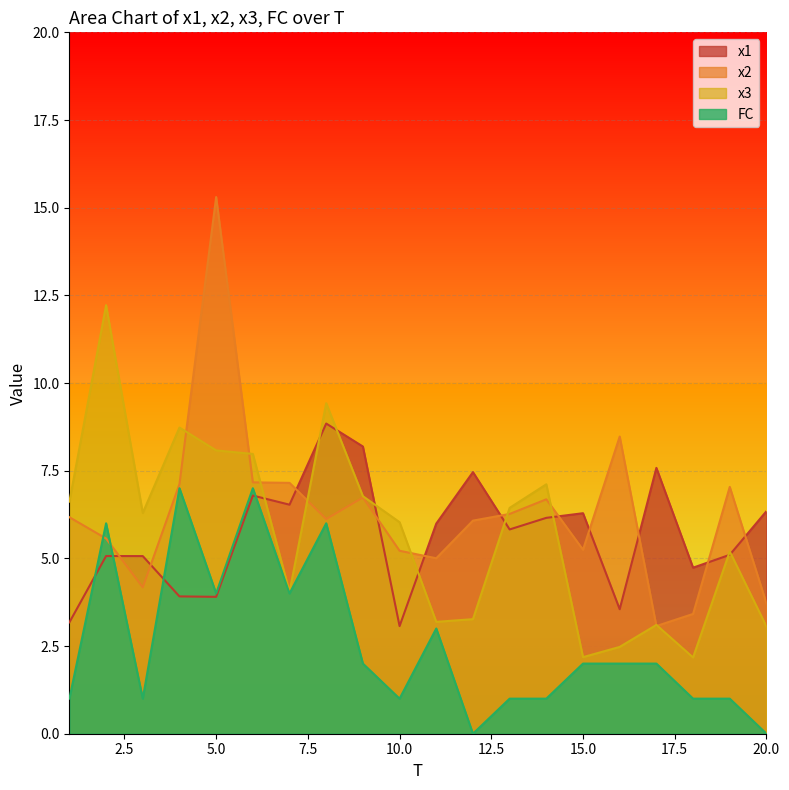

What is the greatest value displayed?

15.3